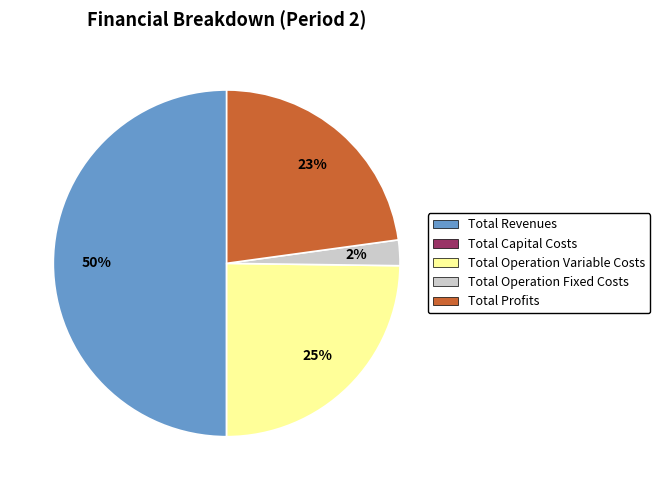

To the nearest percent, what percentage of the pie is Total Revenues?

50%